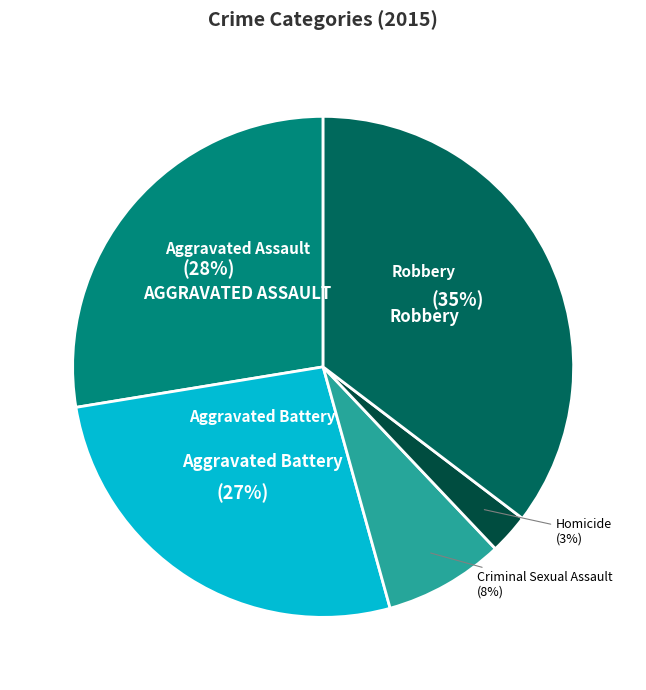

How many slices are in this pie chart?

5